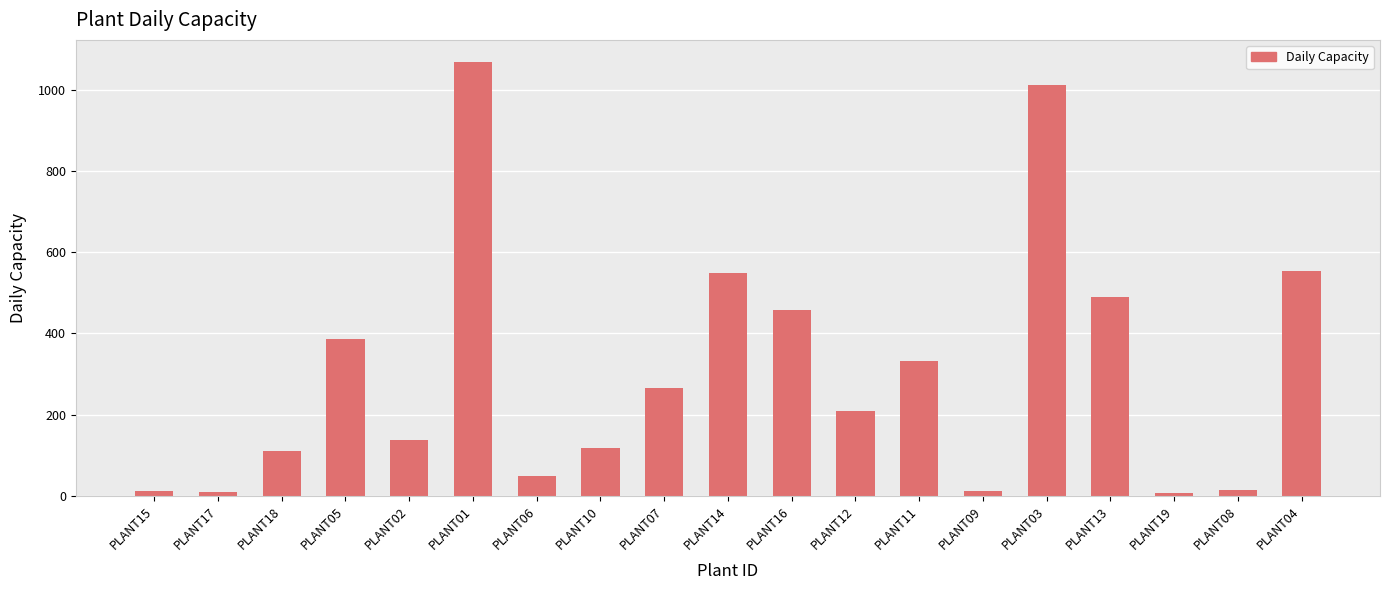

What is the approximate value at PLANT16, to the nearest 10?

460